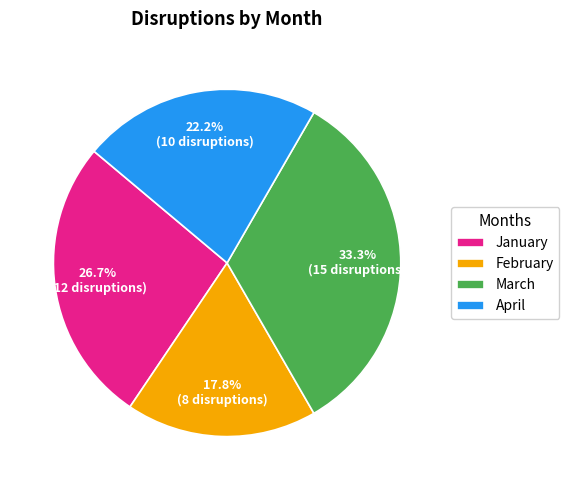

Which slice is the largest?

March